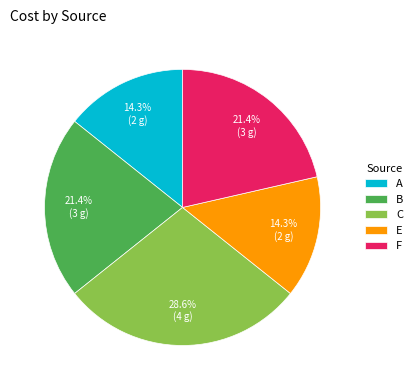

Is it true that A is 14% of the pie?

True